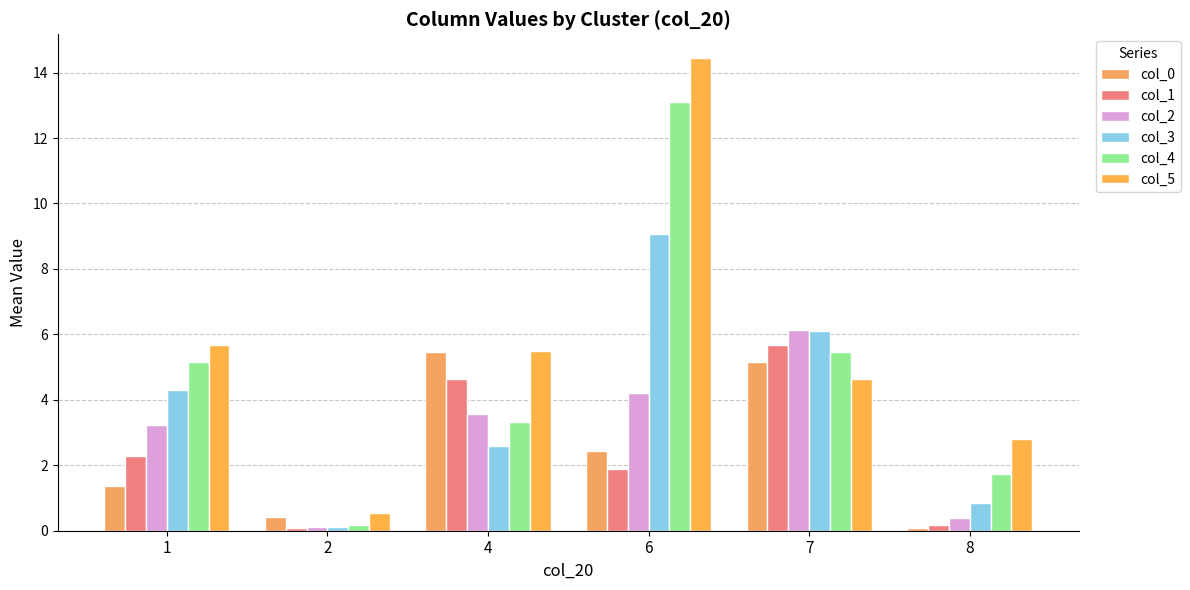

What is the minimum value for col_2?

0.1